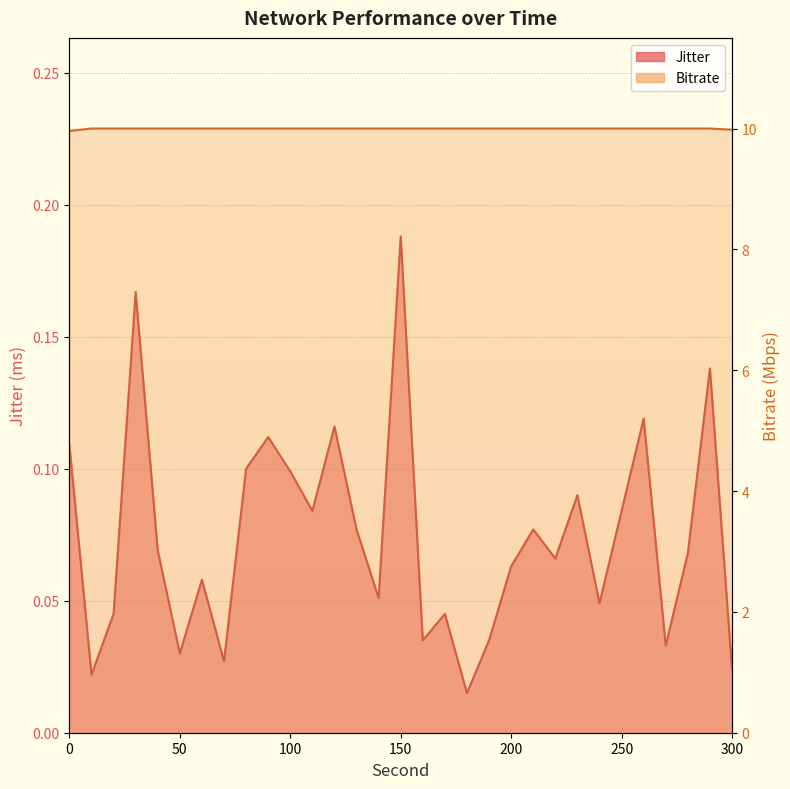

What is the difference between the highest and lowest values at 180.0?

10.0